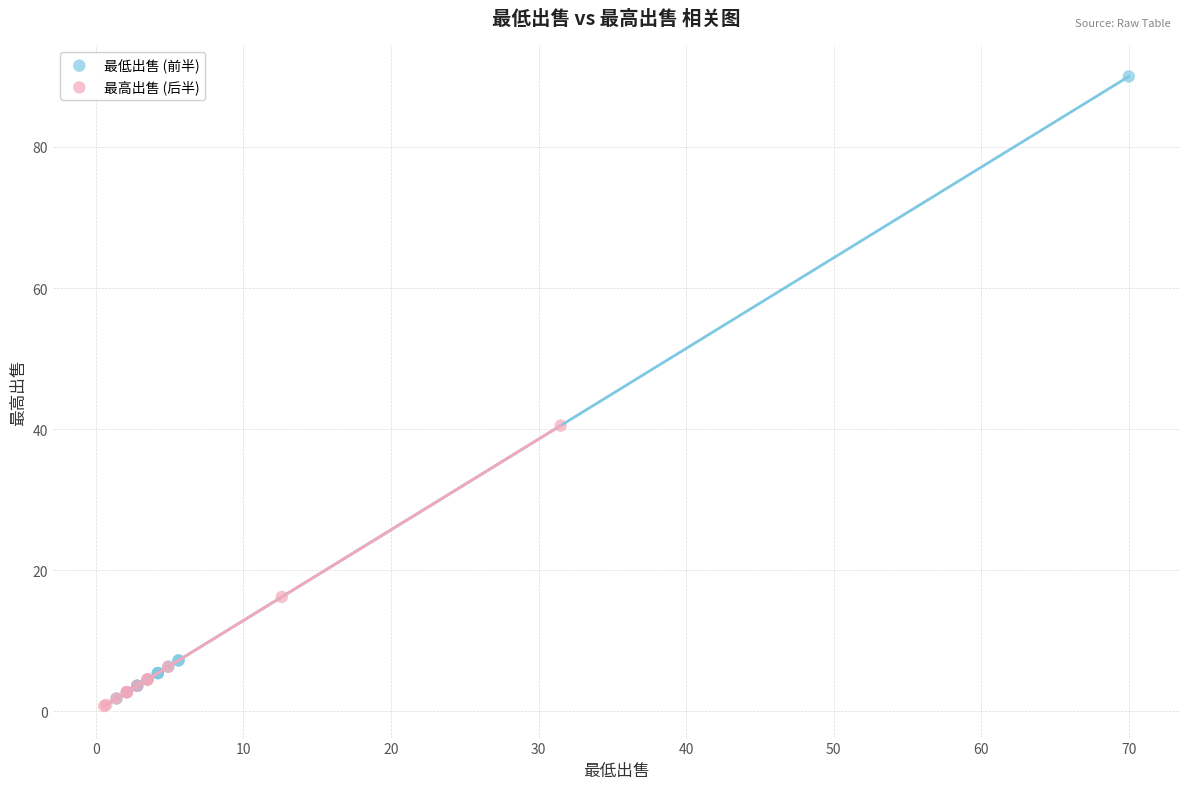

What are all the series names shown in the legend?

最低出售 (前半), 最高出售 (后半)